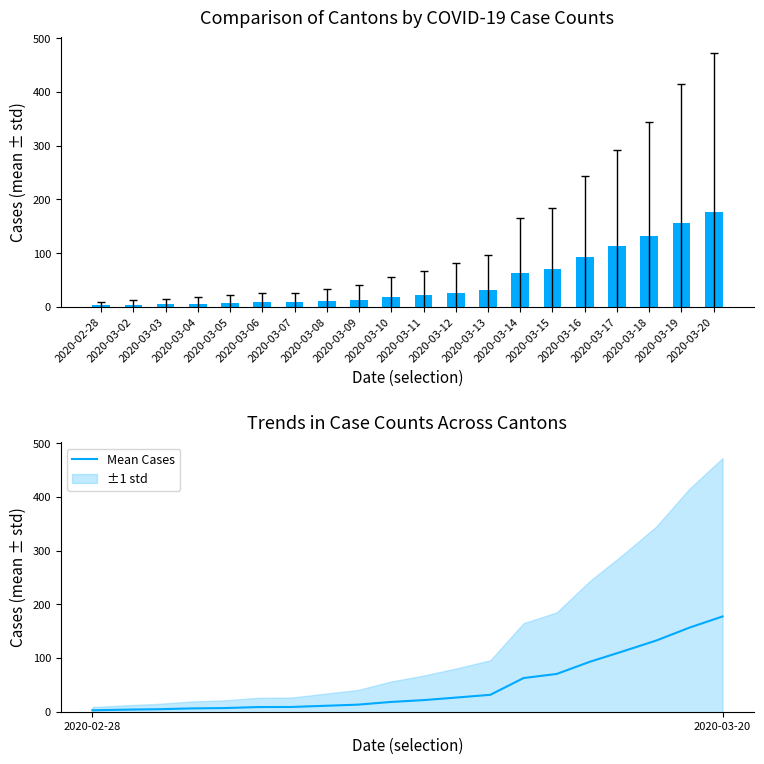

Reading left to right, what are all the values shown in this chart?

2020-02-28=2.7	2020-03-02=3.8	2020-03-03=4.7	2020-03-04=6.2	2020-03-05=6.8	2020-03-06=8.7	2020-03-07=8.8	2020-03-08=11.0	2020-03-09=13.2	2020-03-10=18.2	2020-03-11=21.7	2020-03-12=26.5	2020-03-13=31.5	2020-03-14=62.7	2020-03-15=70.3	2020-03-16=93.0	2020-03-17=112.5	2020-03-18=132.5	2020-03-19=156.5	2020-03-20=177.3